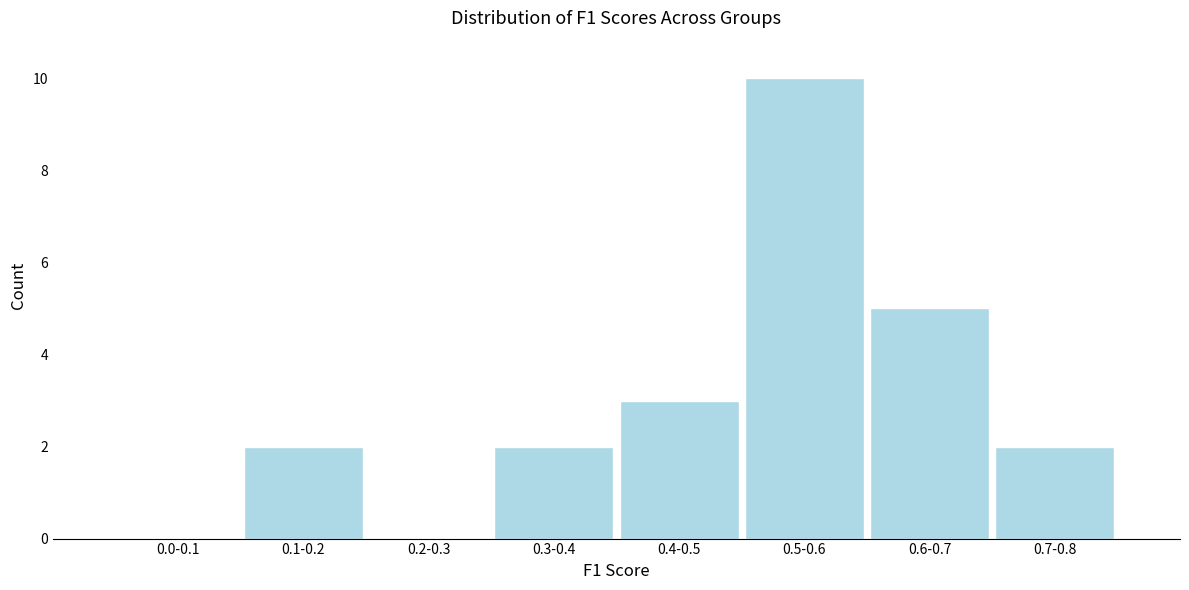

Reading left to right, extract all data points from this chart.

0.0-0.1=0	0.1-0.2=2	0.2-0.3=0	0.3-0.4=2	0.4-0.5=3	0.5-0.6=10	0.6-0.7=5	0.7-0.8=2